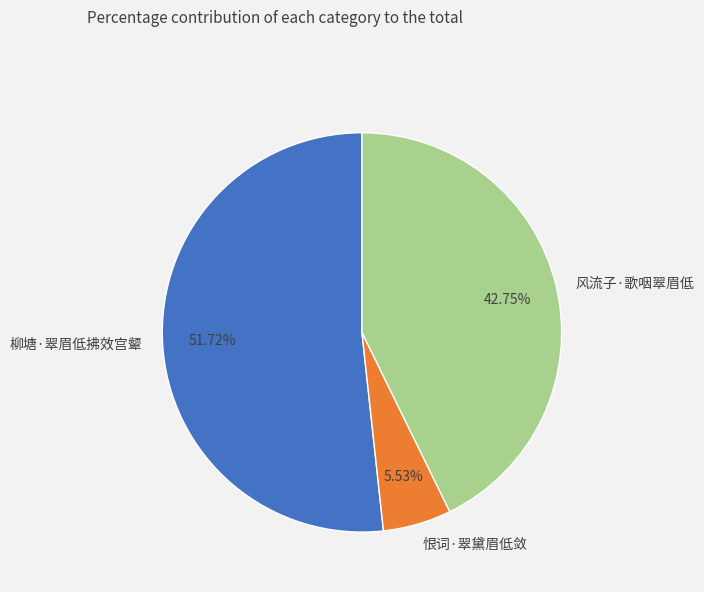

The 柳塘·翠眉低拂效宫颦 slice represents 52% of the pie. True or false?

True